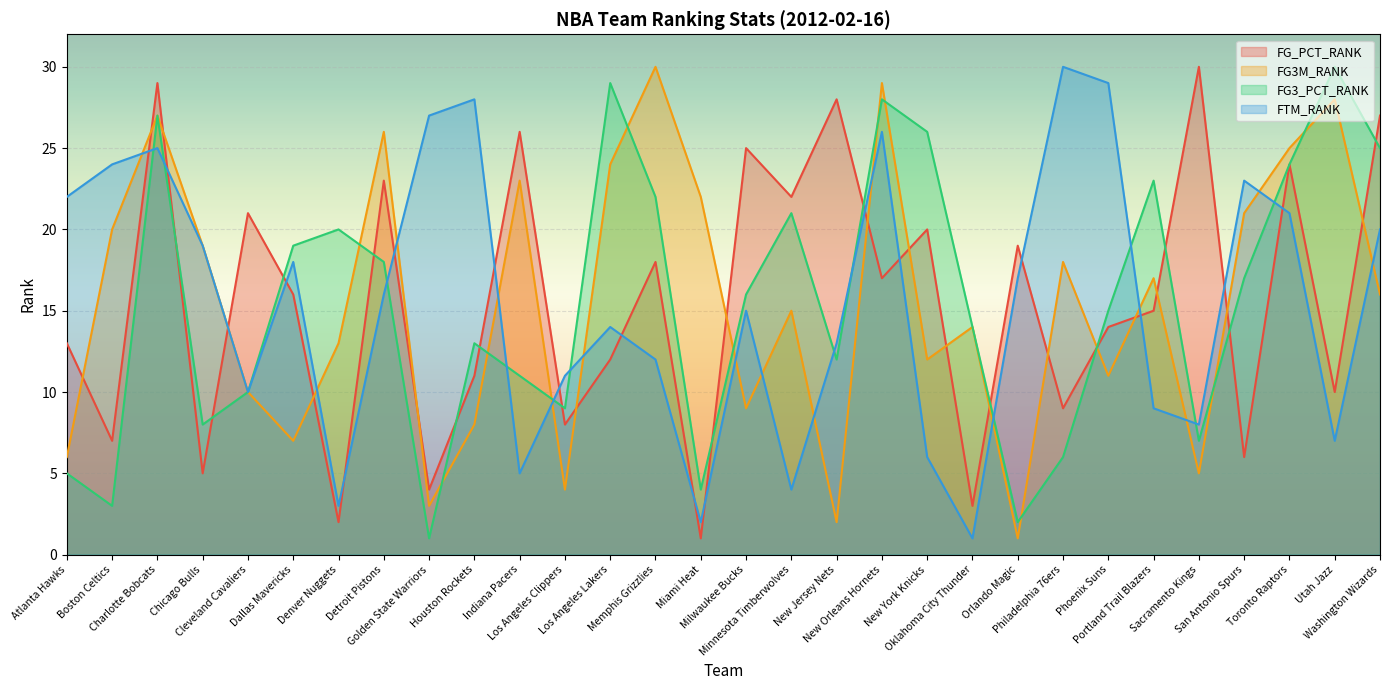

The value of FG_PCT_RANK at Washington Wizards is 27. True or false?

True